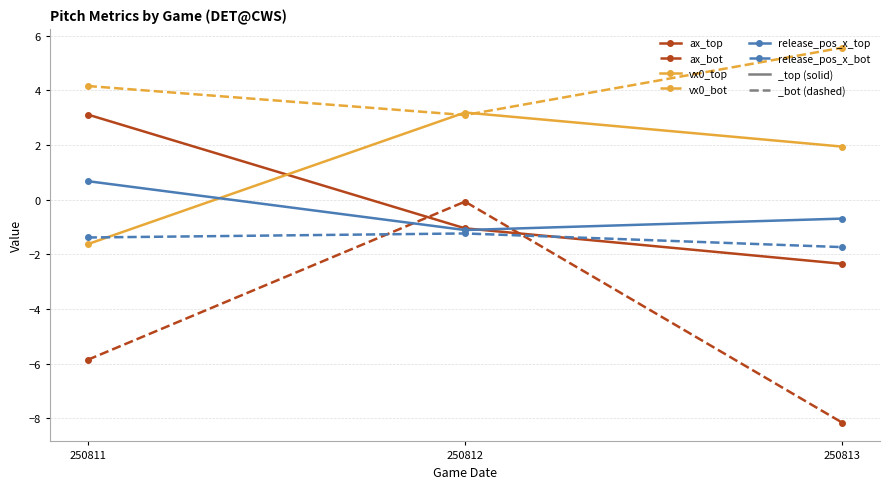

Reading right to left, what are all the values shown in this chart?

ax_top: 250813=-2.3	250812=-1.0	250811=3.1
ax_bot: 250813=-8.2	250812=-0.1	250811=-5.9
vx0_top: 250813=1.9	250812=3.2	250811=-1.6
vx0_bot: 250813=5.6	250812=3.1	250811=4.2
release_pos_x_top: 250813=-0.7	250812=-1.1	250811=0.7
release_pos_x_bot: 250813=-1.7	250812=-1.2	250811=-1.4